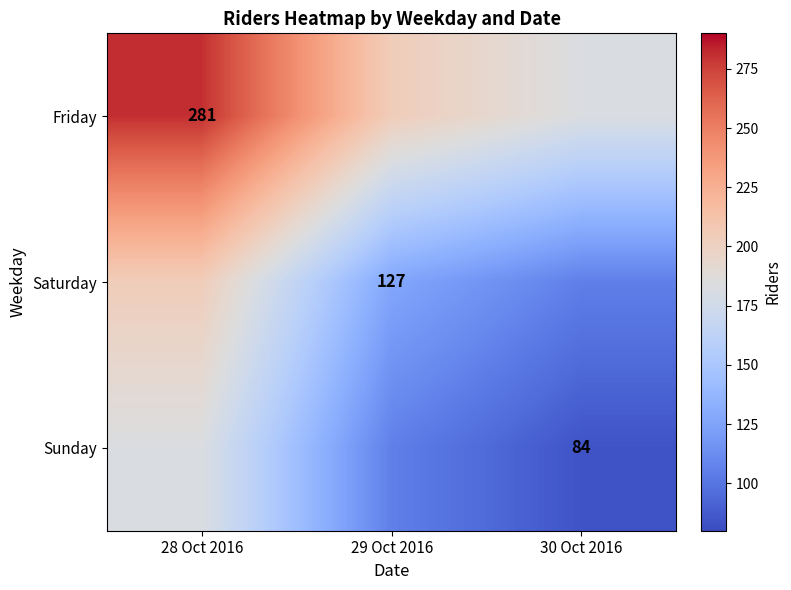

True or false: Saturday has a value of 127.0 at 29 Oct 2016.

True